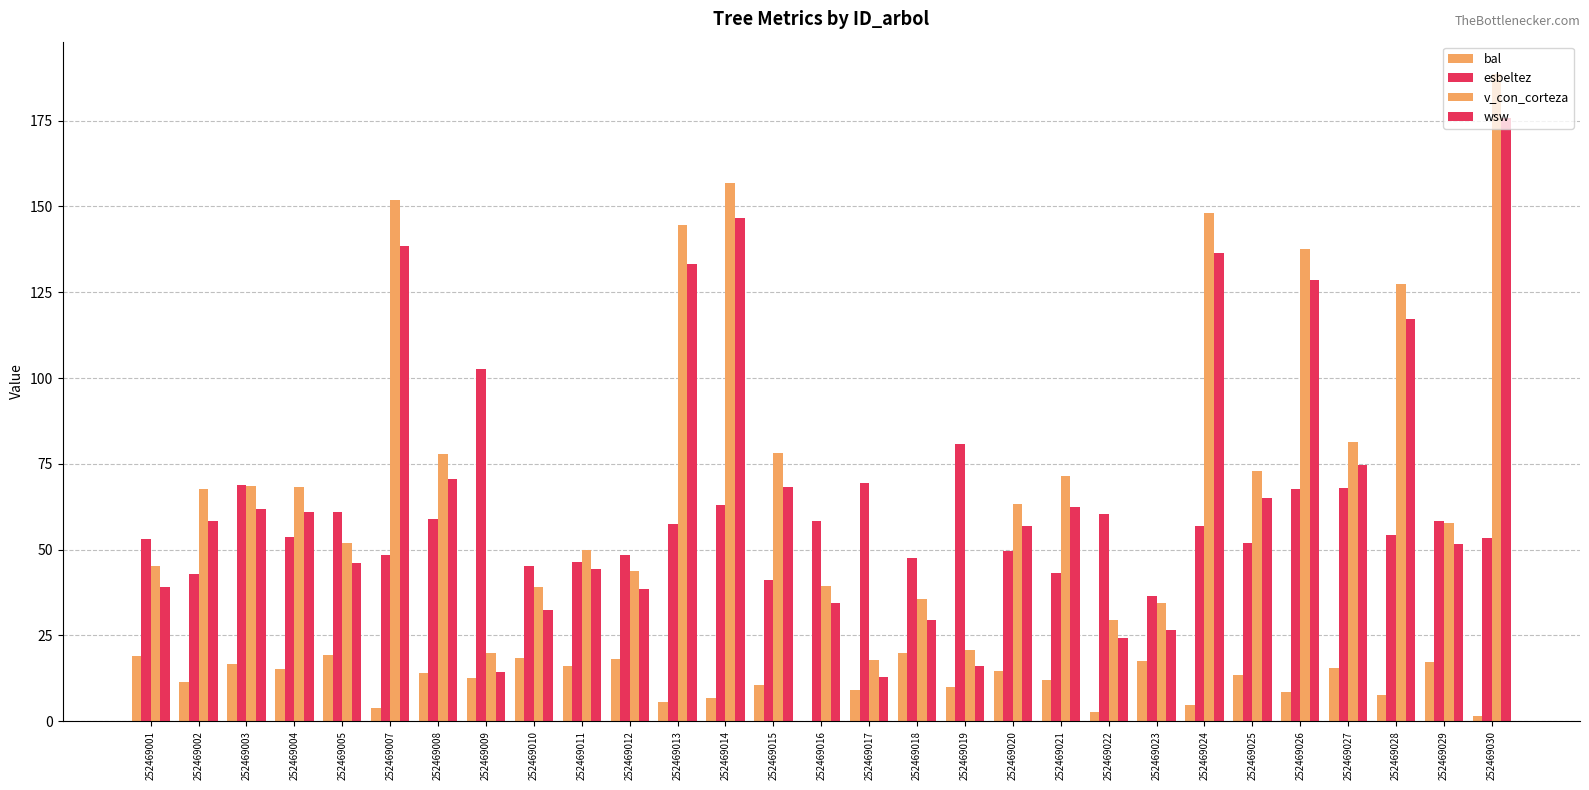

At which label does v_con_corteza first exceed 67?

252469002